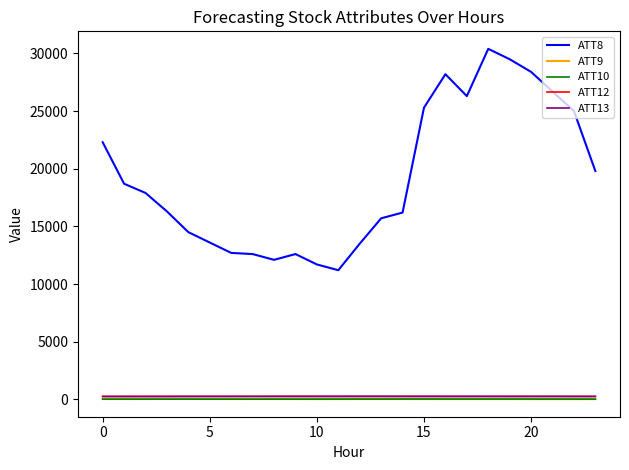

True or false: ATT8 and ATT9 intersect in this chart.

False